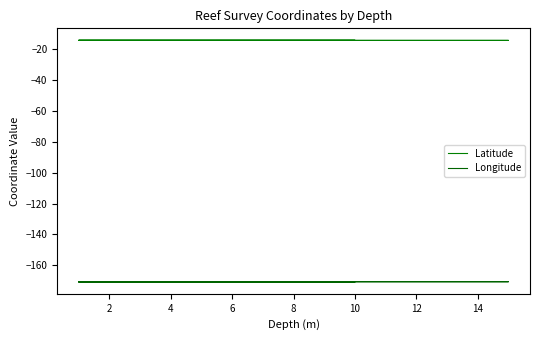

Reading right to left, transcribe all the data shown in this chart.

Latitude: -14.3	-14.3	-14.3	-14.3	-14.3	-14.3	-14.3	-14.3	-14.3
Longitude: -170.7	-170.7	-170.7	-170.7	-170.7	-170.7	-170.7	-170.7	-170.7